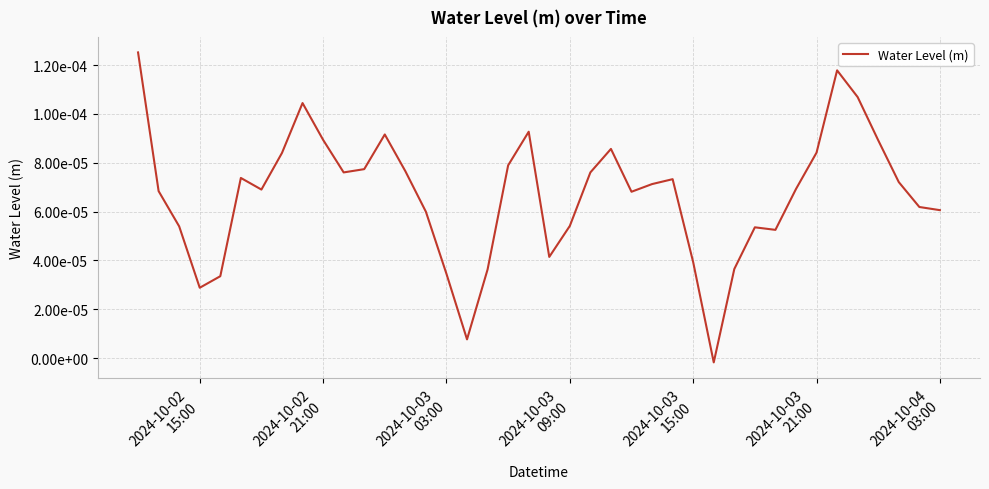

Does the chart display data point markers on the line(s)?

No